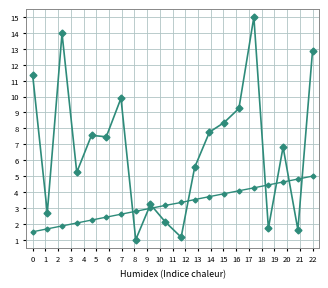

How many distinct data groups are displayed?

2